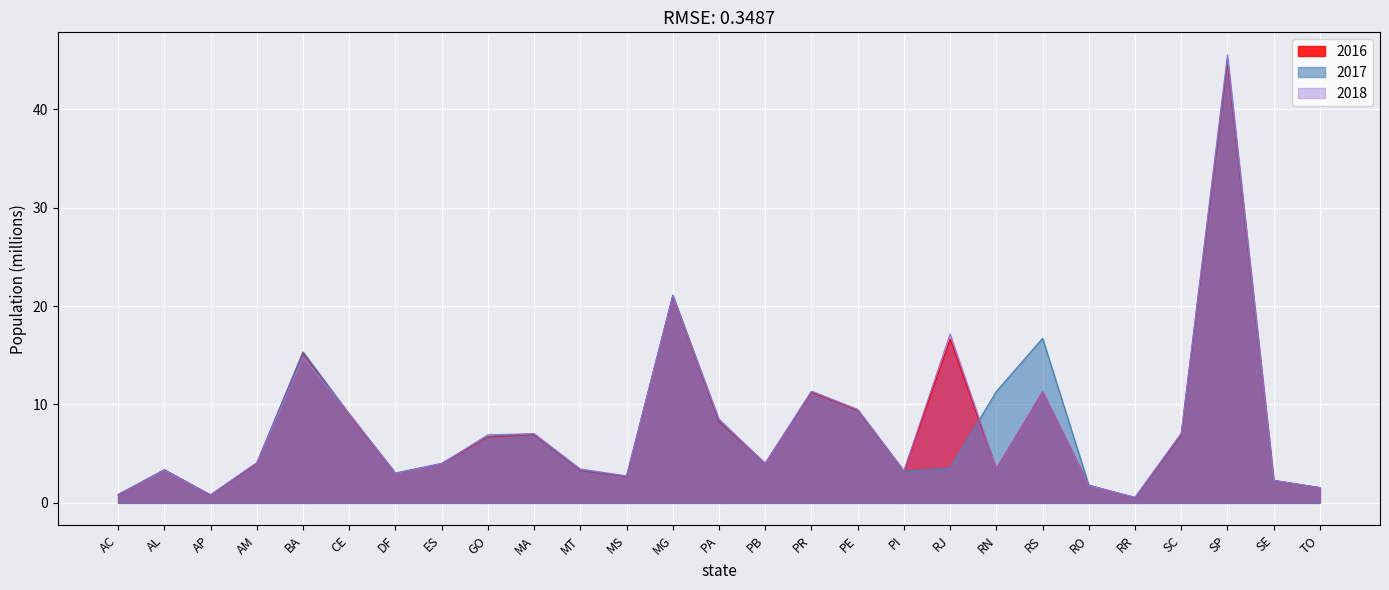

How many lines are shown in the chart?

3